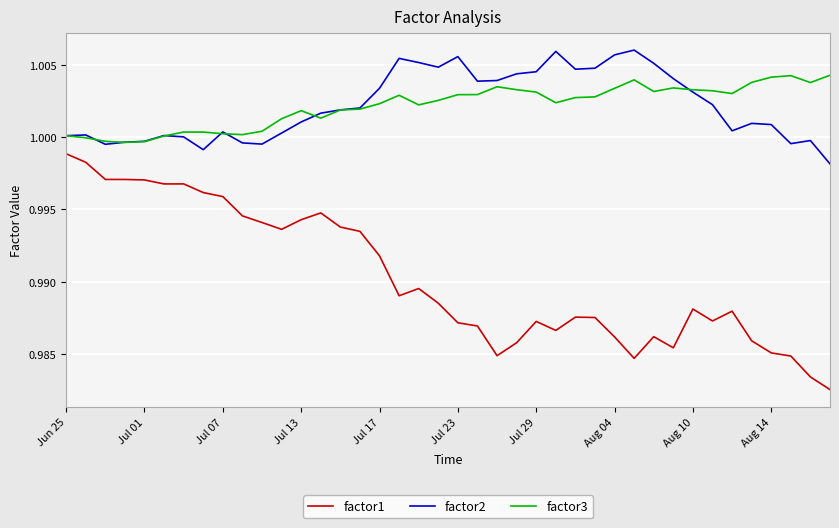

How many series are shown in this chart?

3